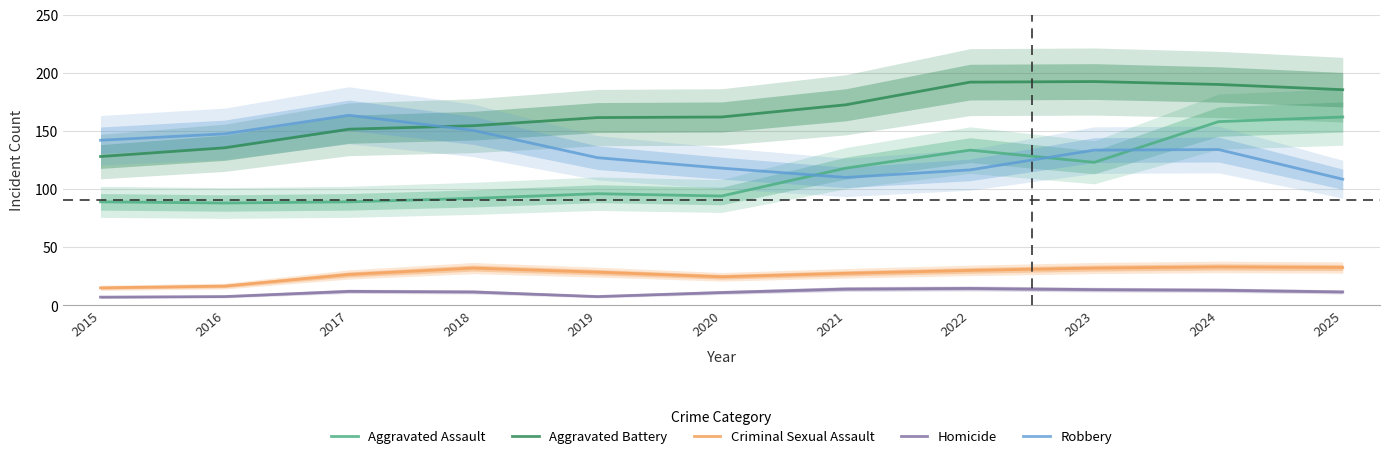

In Aggravated Assault, how many points are lower than both neighbors (excluding endpoints)?

3